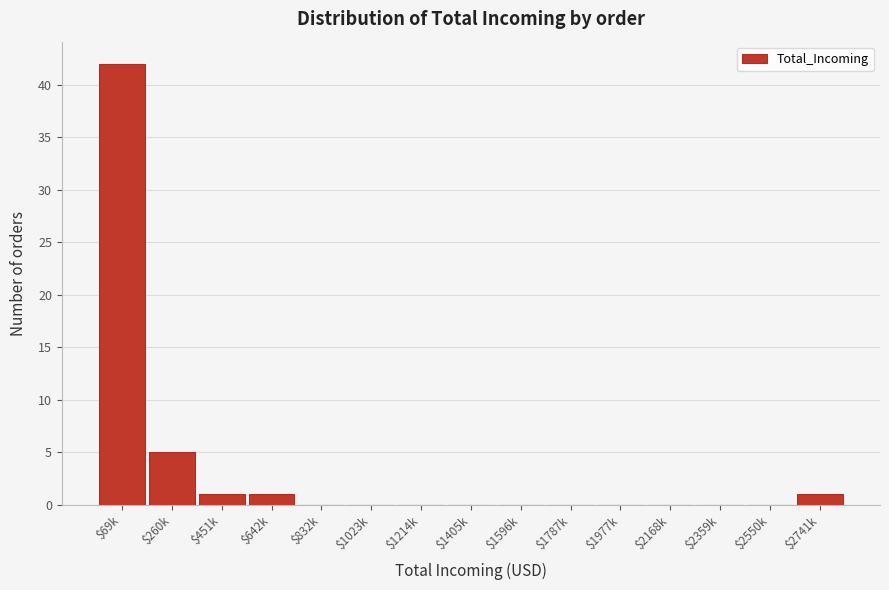

Which category has the highest value across all series?

$69k